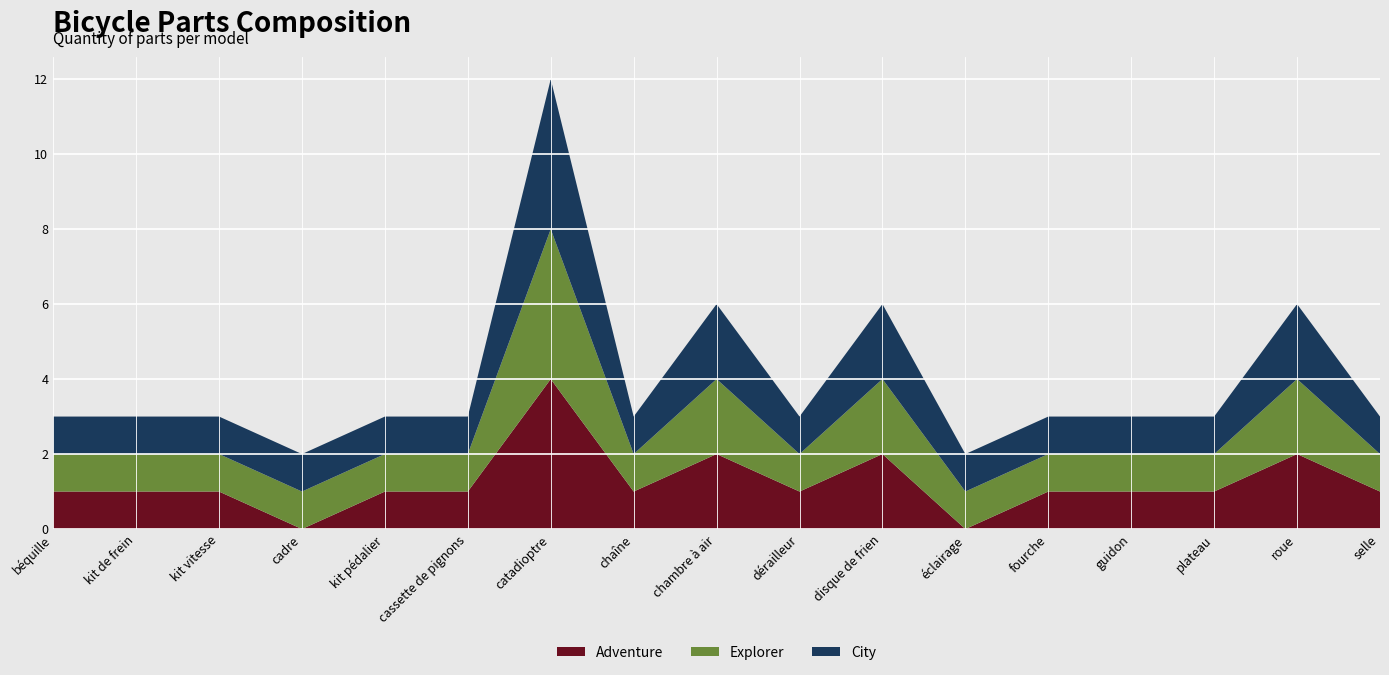

Reading left to right, transcribe all the data shown in this chart.

City: béquille=1	kit de frein=1	kit vitesse=1	cadre=1	kit pédalier=1	cassette de pignons=1	catadioptre=4	chaîne=1	chambre à air=2	dérailleur=1	disque de frien=2	éclairage=1	fourche=1	guidon=1	plateau=1	roue=2	selle=1
Explorer: béquille=1	kit de frein=1	kit vitesse=1	cadre=1	kit pédalier=1	cassette de pignons=1	catadioptre=4	chaîne=1	chambre à air=2	dérailleur=1	disque de frien=2	éclairage=1	fourche=1	guidon=1	plateau=1	roue=2	selle=1
Adventure: béquille=1	kit de frein=1	kit vitesse=1	cadre=0	kit pédalier=1	cassette de pignons=1	catadioptre=4	chaîne=1	chambre à air=2	dérailleur=1	disque de frien=2	éclairage=0	fourche=1	guidon=1	plateau=1	roue=2	selle=1